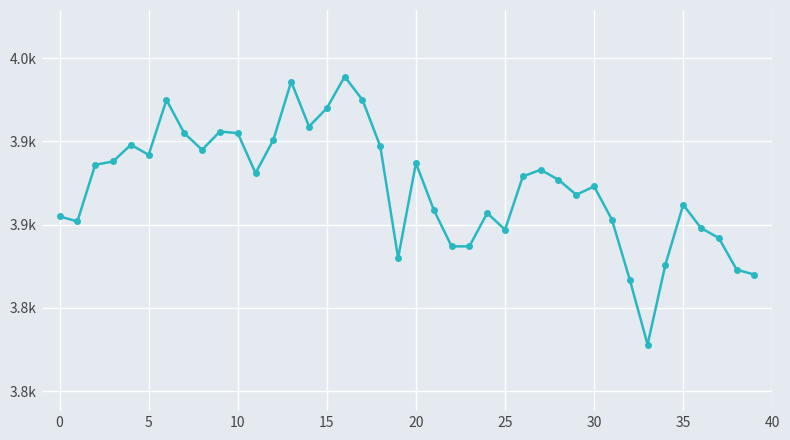

What is the maximum value shown in the chart?

3939